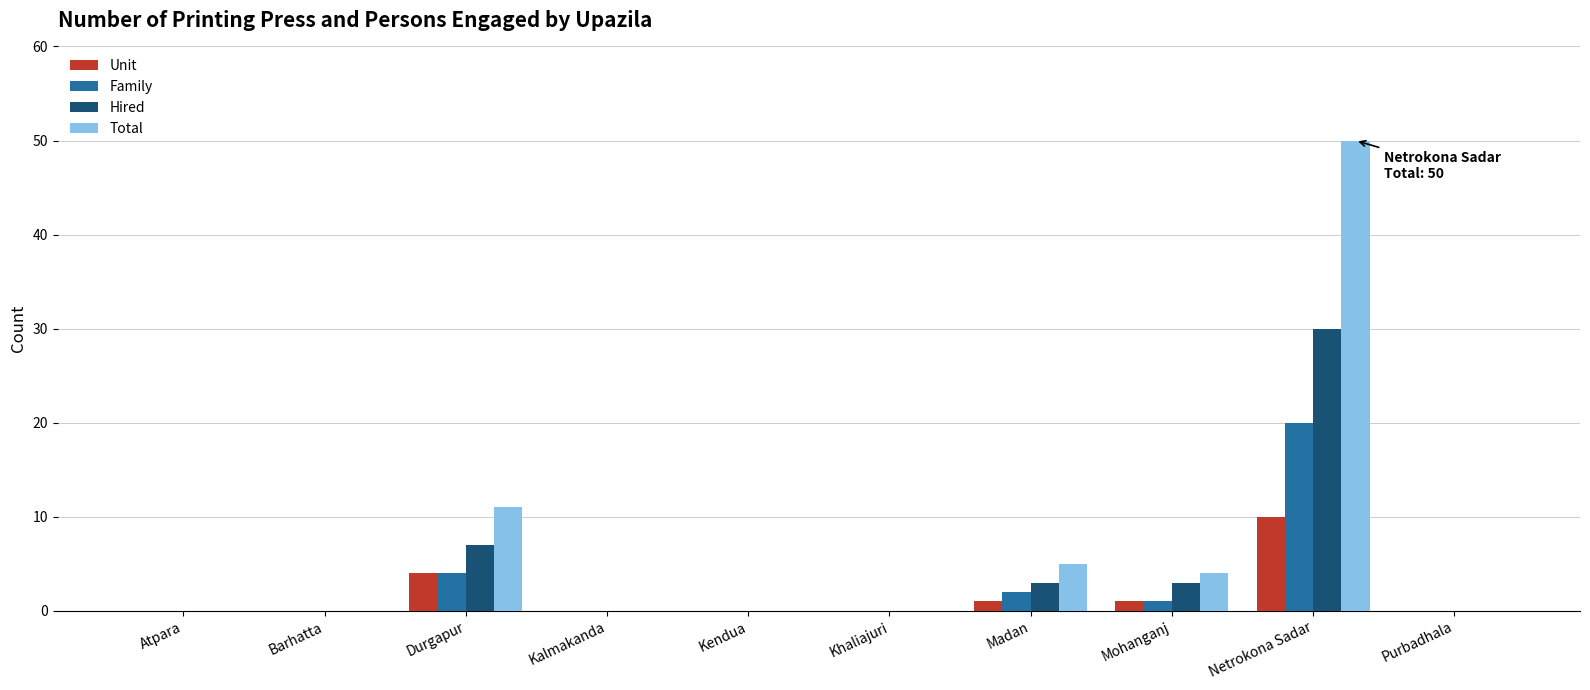

What is the maximum value for Unit?

10